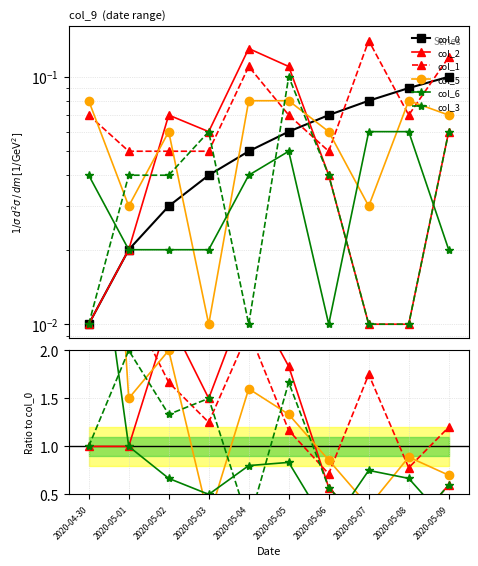

How many lines are shown in the chart?

6